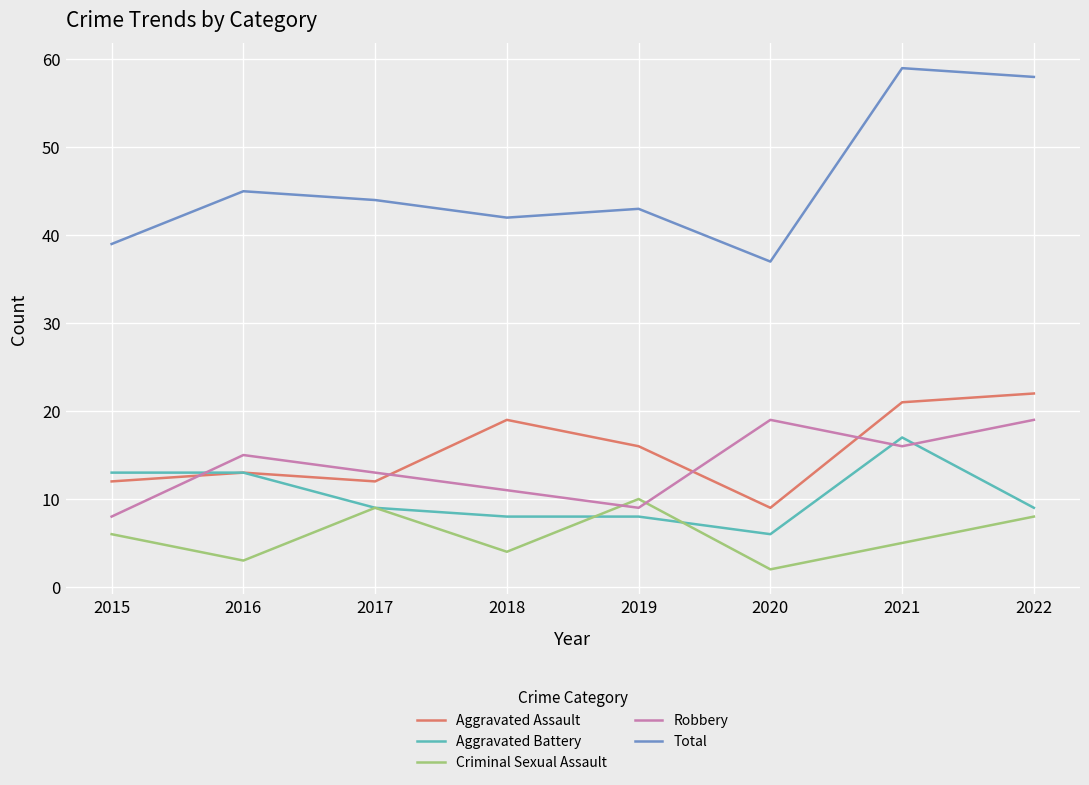

True or false: Total and Robbery intersect in this chart.

False